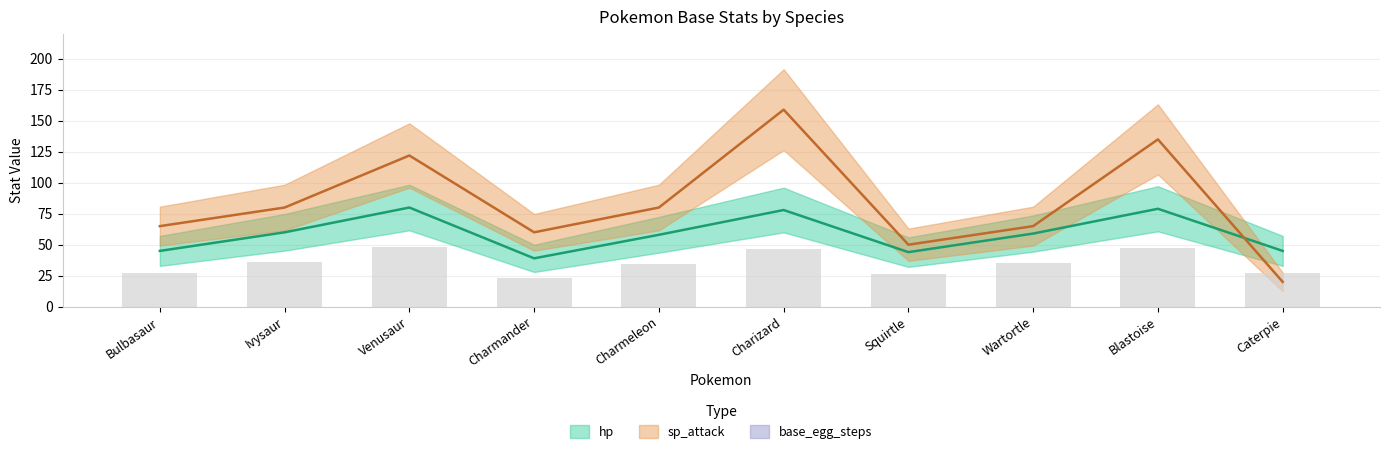

Reading left to right, list all the values displayed in this chart.

hp: Bulbasaur=45	Ivysaur=60	Venusaur=80	Charmander=39	Charmeleon=58	Charizard=78	Squirtle=44	Wartortle=59	Blastoise=79	Caterpie=45
sp_attack: Bulbasaur=65	Ivysaur=80	Venusaur=122	Charmander=60	Charmeleon=80	Charizard=159	Squirtle=50	Wartortle=65	Blastoise=135	Caterpie=20
base_egg_steps: Bulbasaur=5120	Ivysaur=5120	Venusaur=5120	Charmander=5120	Charmeleon=5120	Charizard=5120	Squirtle=5120	Wartortle=5120	Blastoise=5120	Caterpie=3840